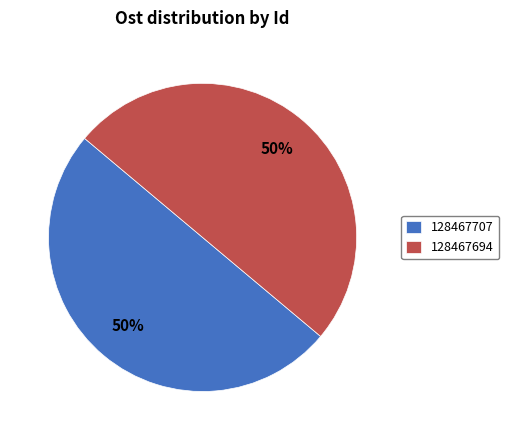

Combined, do 128467707 and 128467694 account for over 50%?

Yes